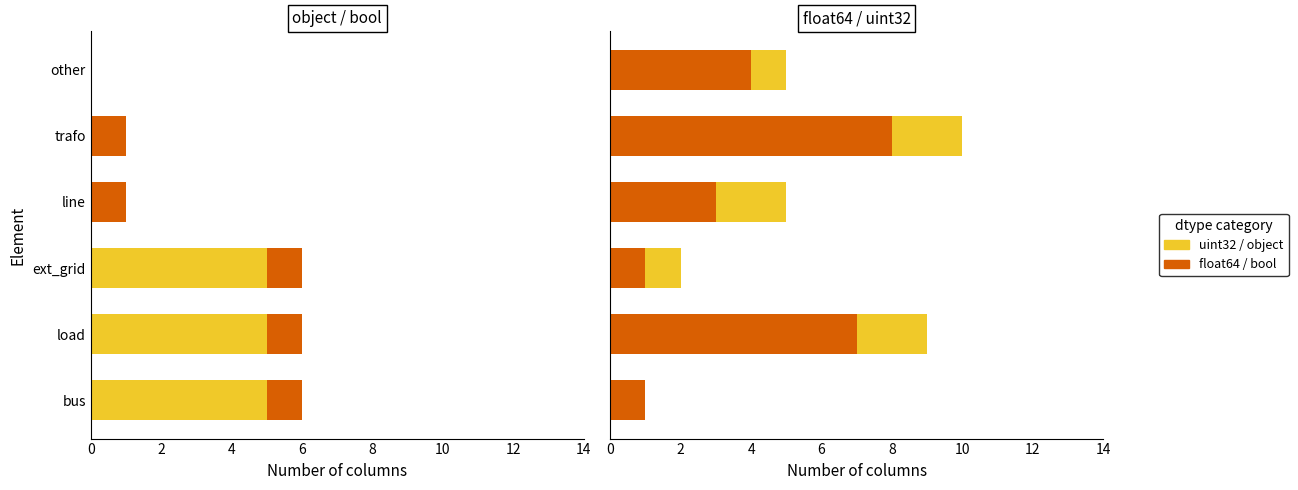

What is the average value of the float64 series?

4